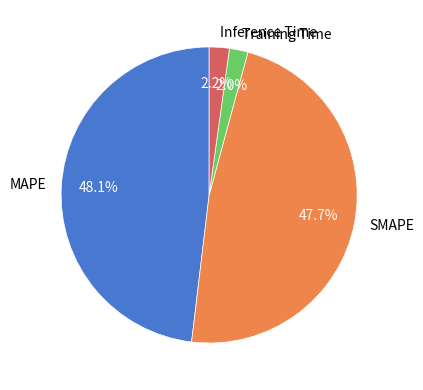

How many segments does this pie chart have?

4